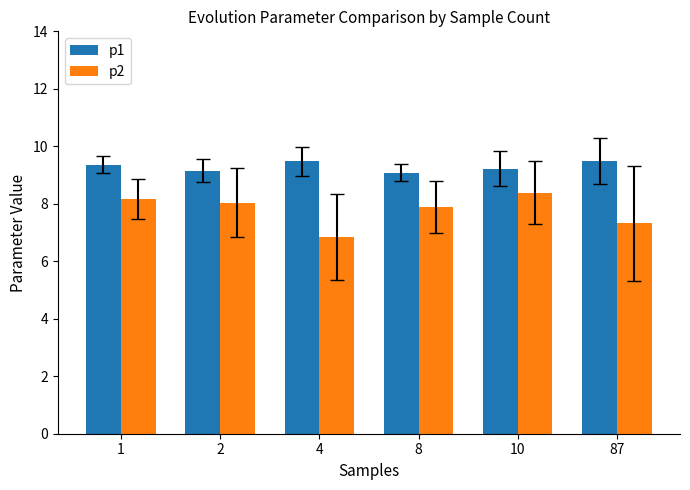

How many data points in p2 are less than 8?

3